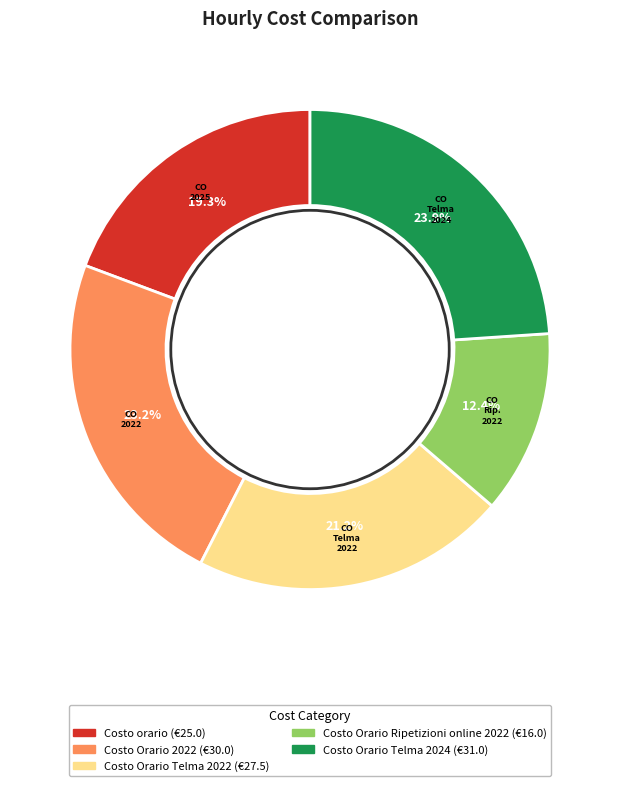

How many segments does this pie chart have?

5